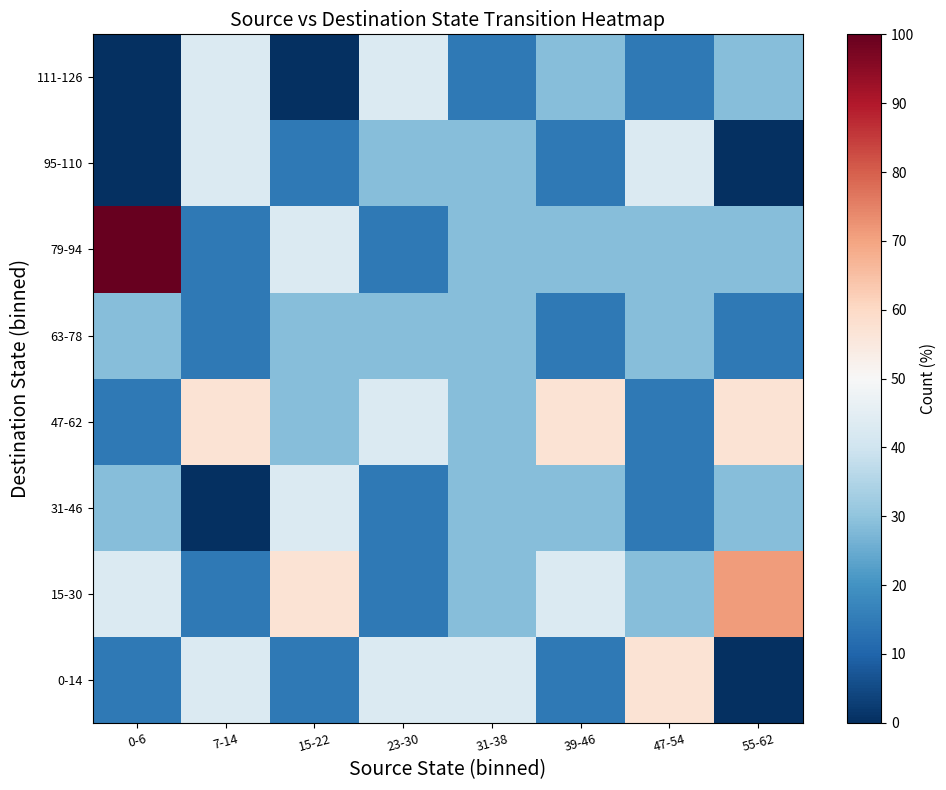

At 31-38, list the series in order from smallest to largest.

111-126, 15-30, 31-46, 47-62, 63-78, 79-94, 95-110, 0-14